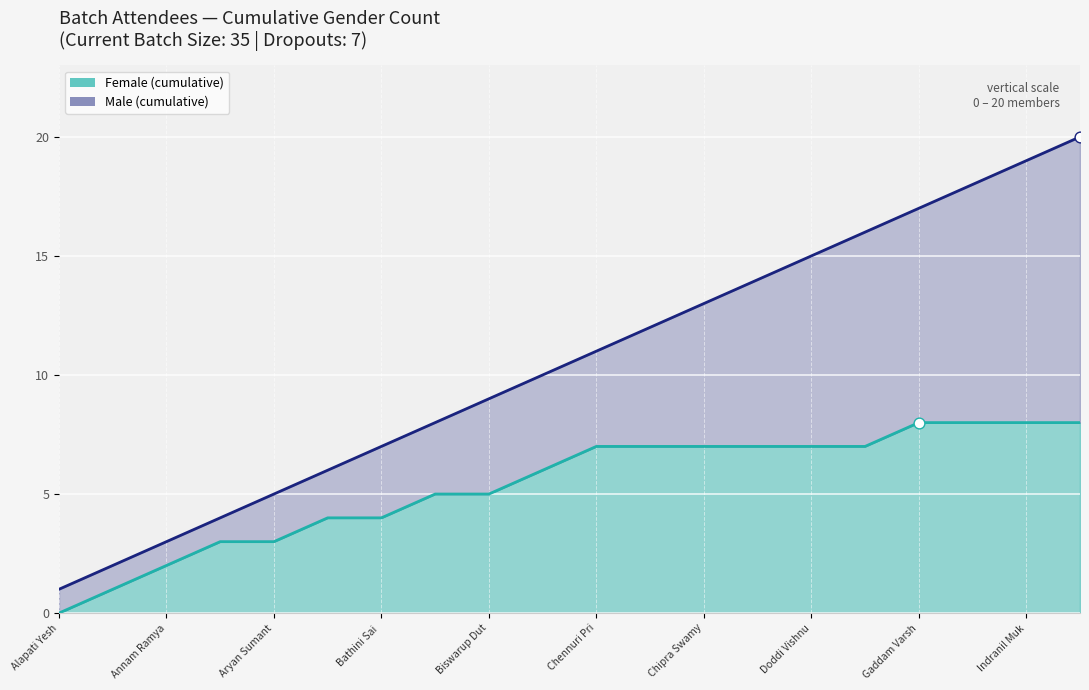

At how many categories does at least one series exceed 10?

10